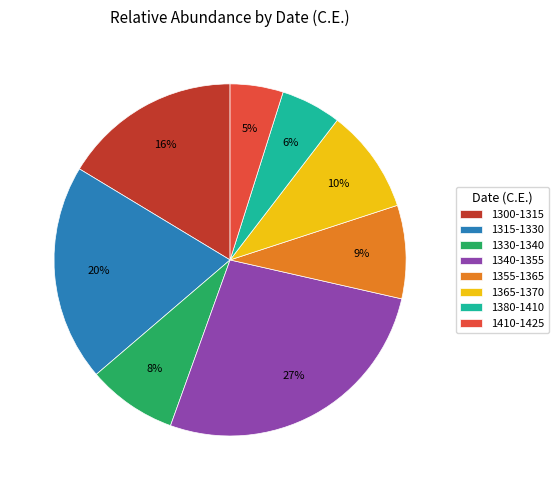

Which slice is the largest?

1340-1355